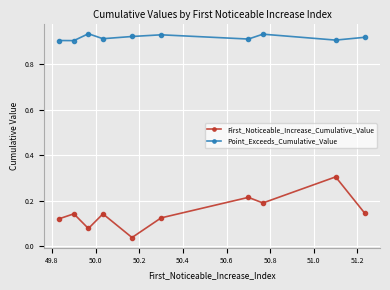

What is the difference between the maximum and minimum values in the First_Noticeable_Increase_Cumulative_Value series?

0.3